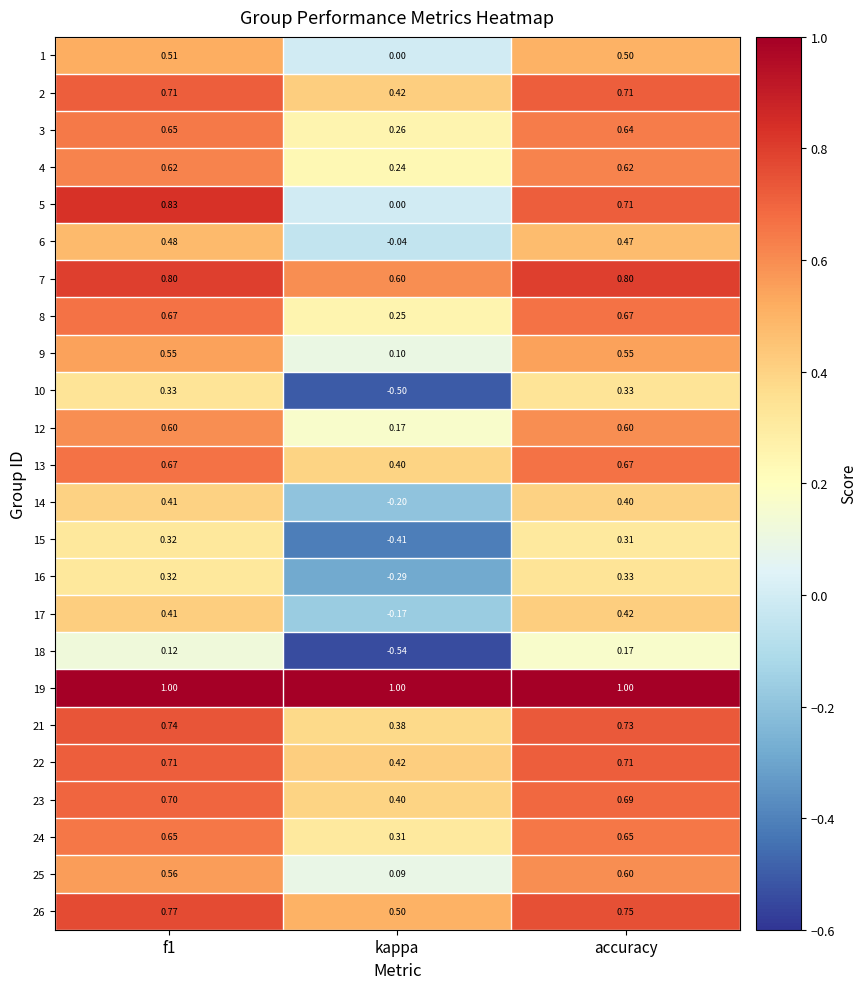

At which label is 17 closest to 0?

kappa